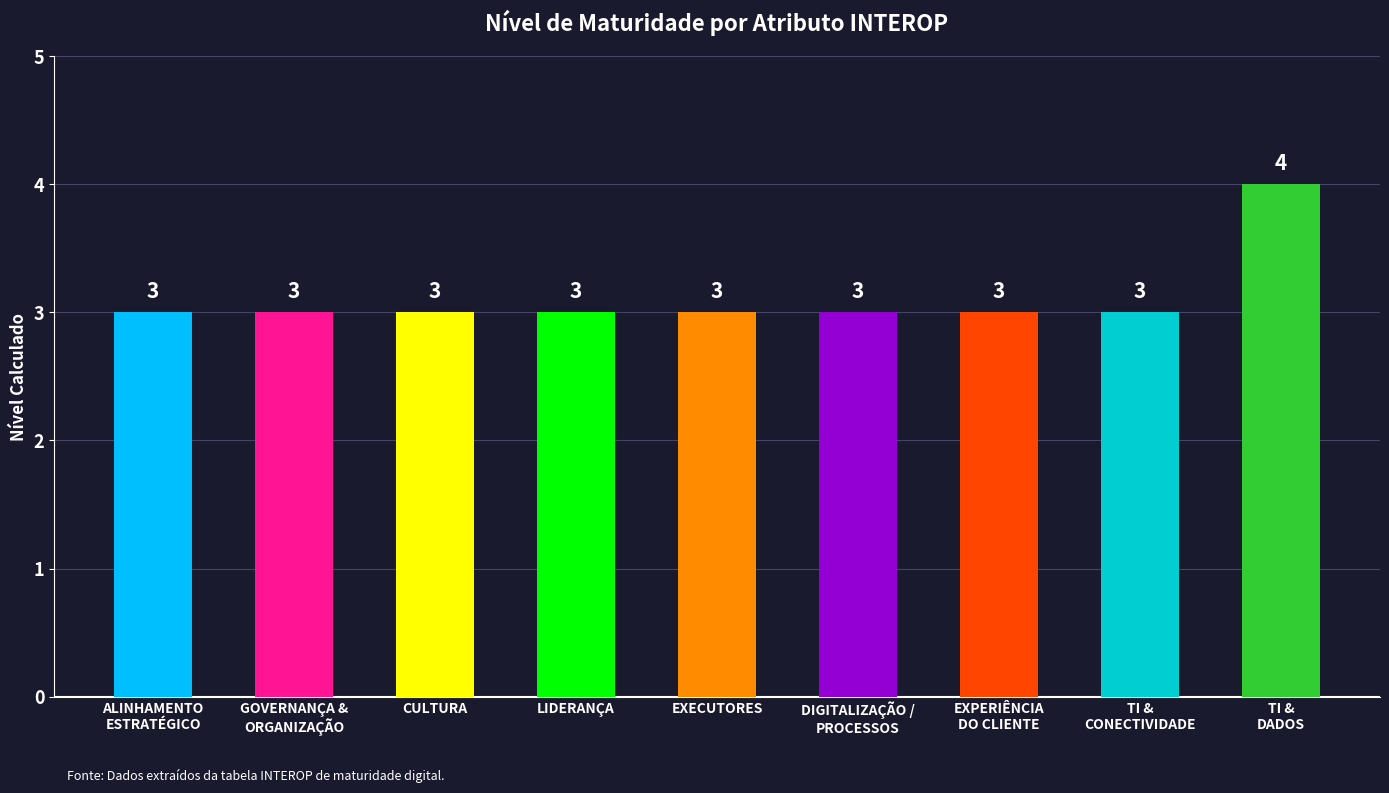

Reading left to right, what are all the values shown in this chart?

3	3	3	3	3	3	3	3	4